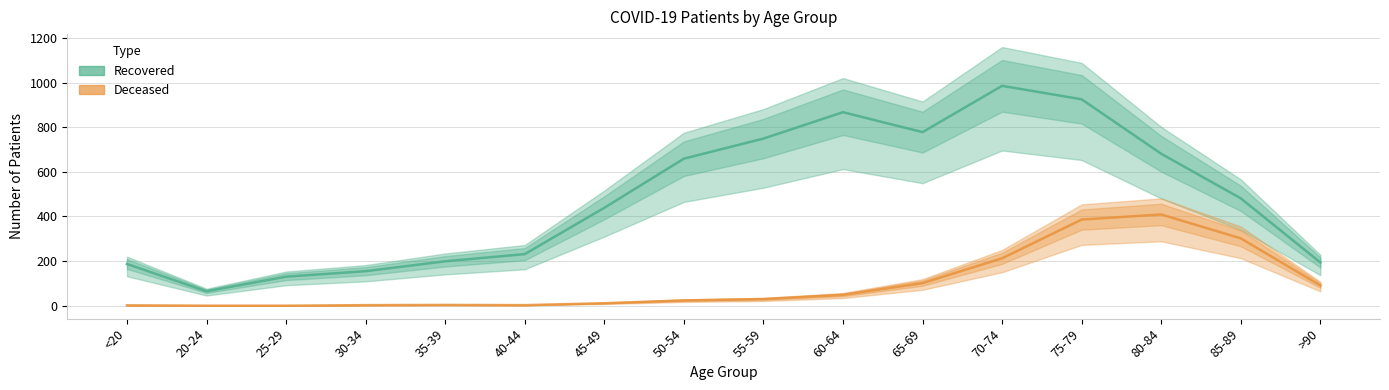

Where is patients_deceased nearest to the value 204?

70-74